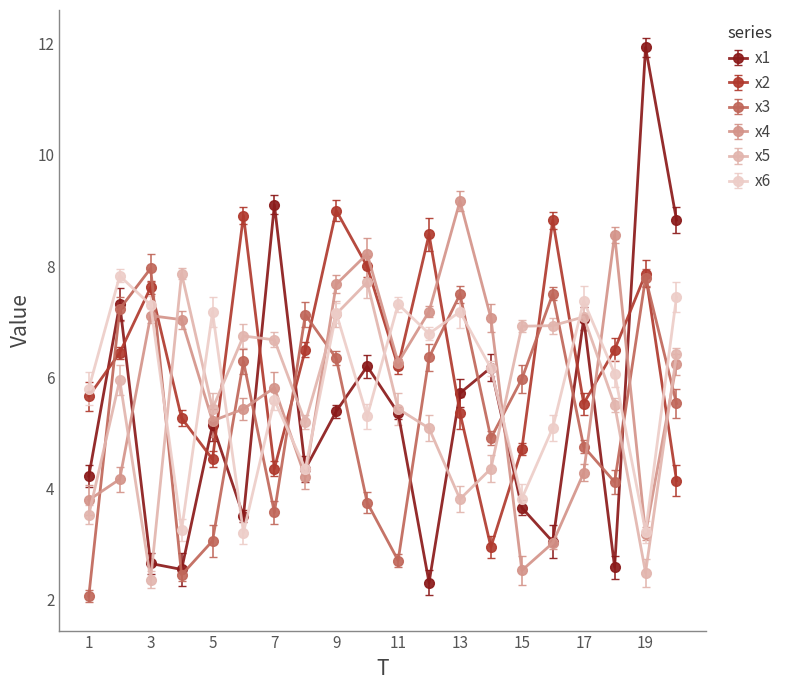

Which series has the largest total across all categories?

x2